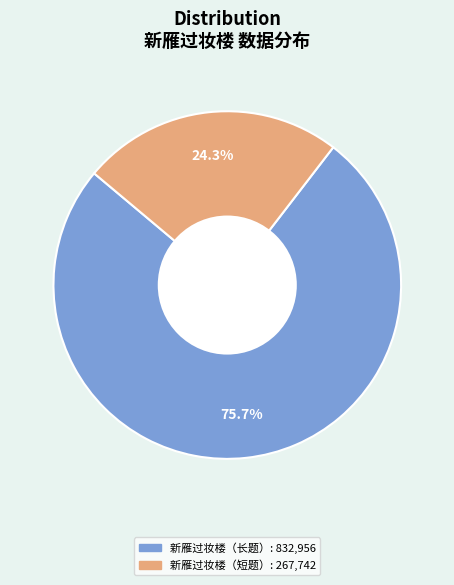

Does any single category account for the majority?

Yes